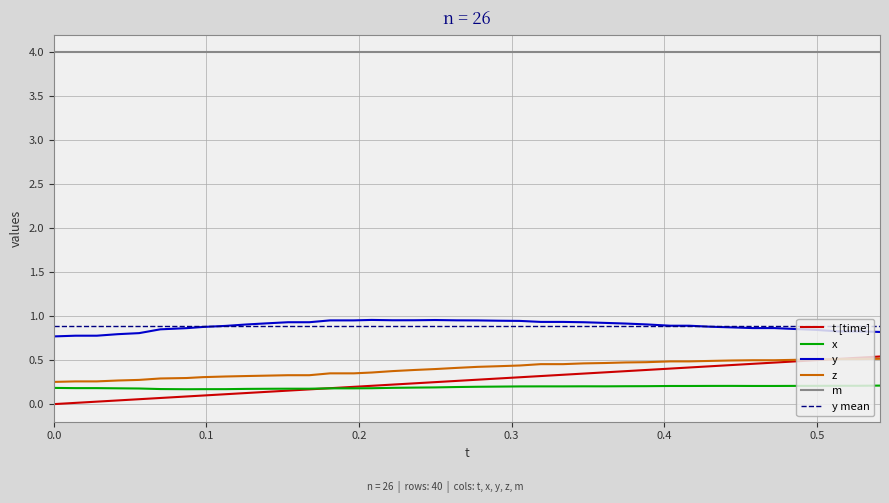

How many values in t are above zero?

39